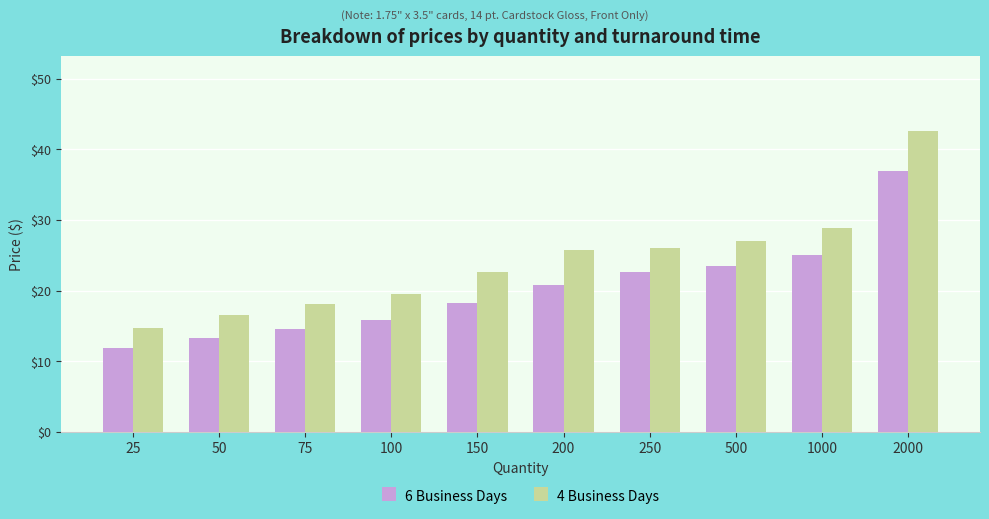

How many values in the 6 Business Days series are below 20?

5